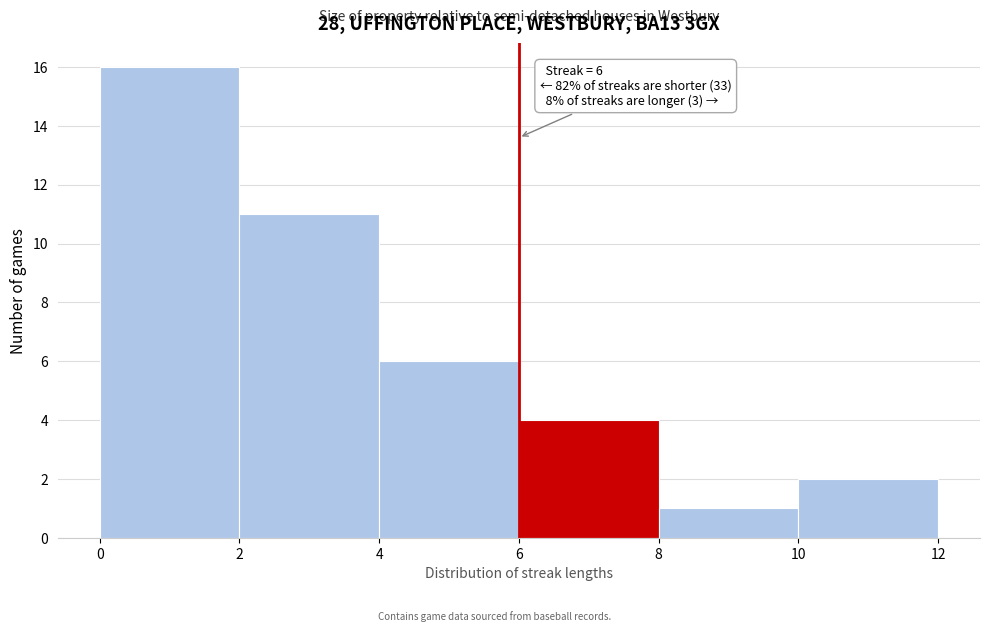

Which range on the x-axis has the tallest bar?

0 to 2